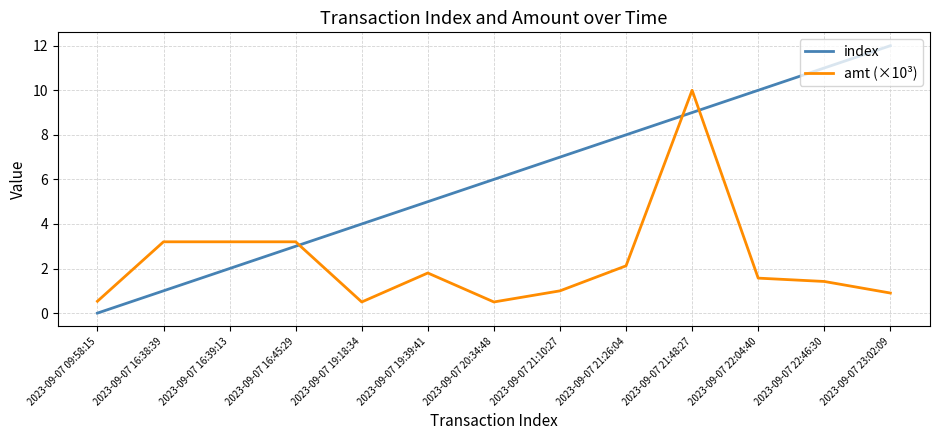

Rank the categories by index value from highest to lowest.

2023-09-07 23:02:09, 2023-09-07 22:46:30, 2023-09-07 22:04:40, 2023-09-07 21:48:27, 2023-09-07 21:26:04, 2023-09-07 21:10:27, 2023-09-07 20:34:48, 2023-09-07 19:39:41, 2023-09-07 19:18:34, 2023-09-07 16:45:29, 2023-09-07 16:39:13, 2023-09-07 16:38:39, 2023-09-07 09:58:15